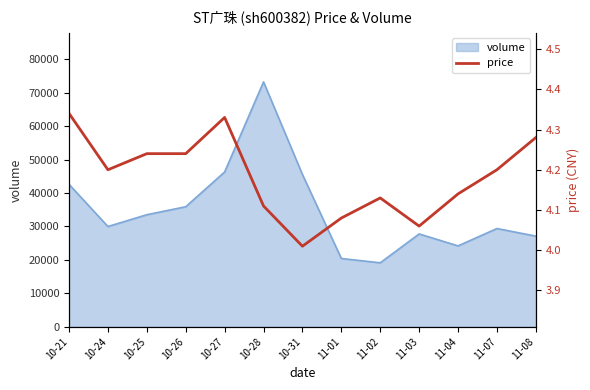

Rank the categories by value from lowest to highest.

10-31, 11-03, 11-01, 10-28, 11-02, 11-04, 10-24, 11-07, 10-25, 10-26, 11-08, 10-27, 10-21